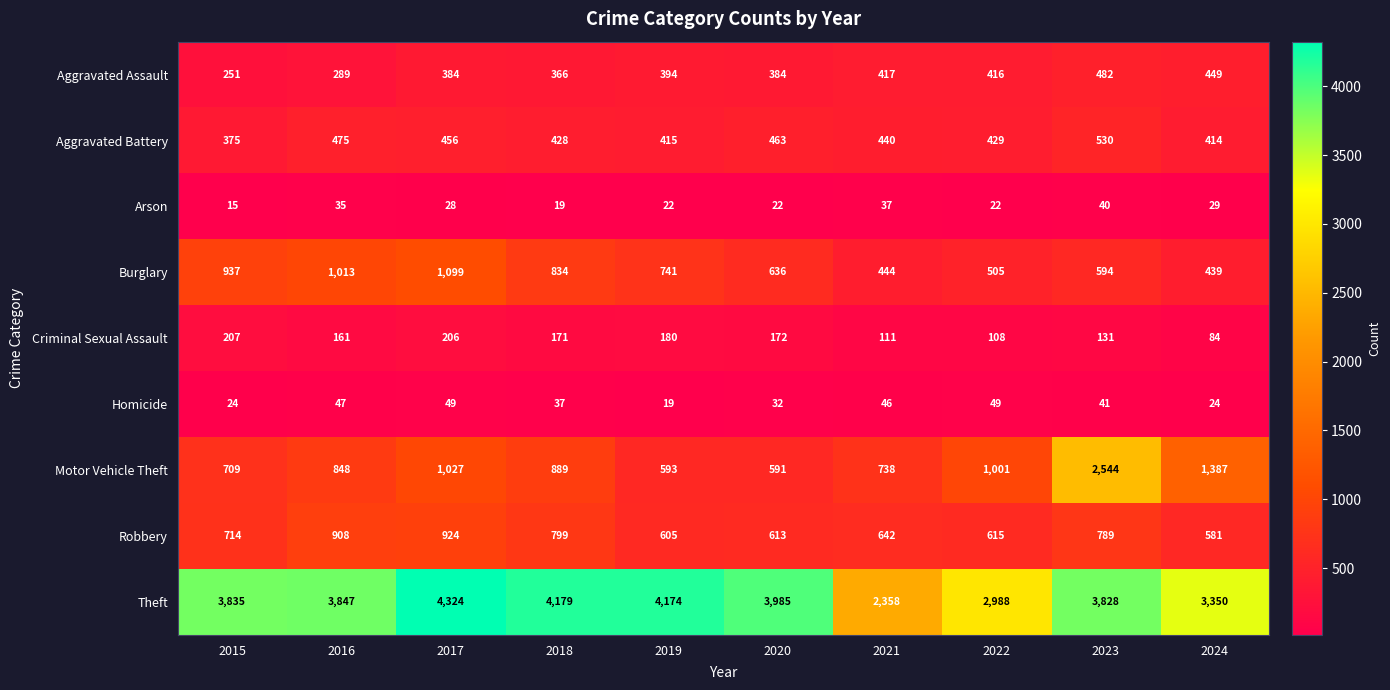

Where is Motor Vehicle Theft nearest to the value 1567?

2024